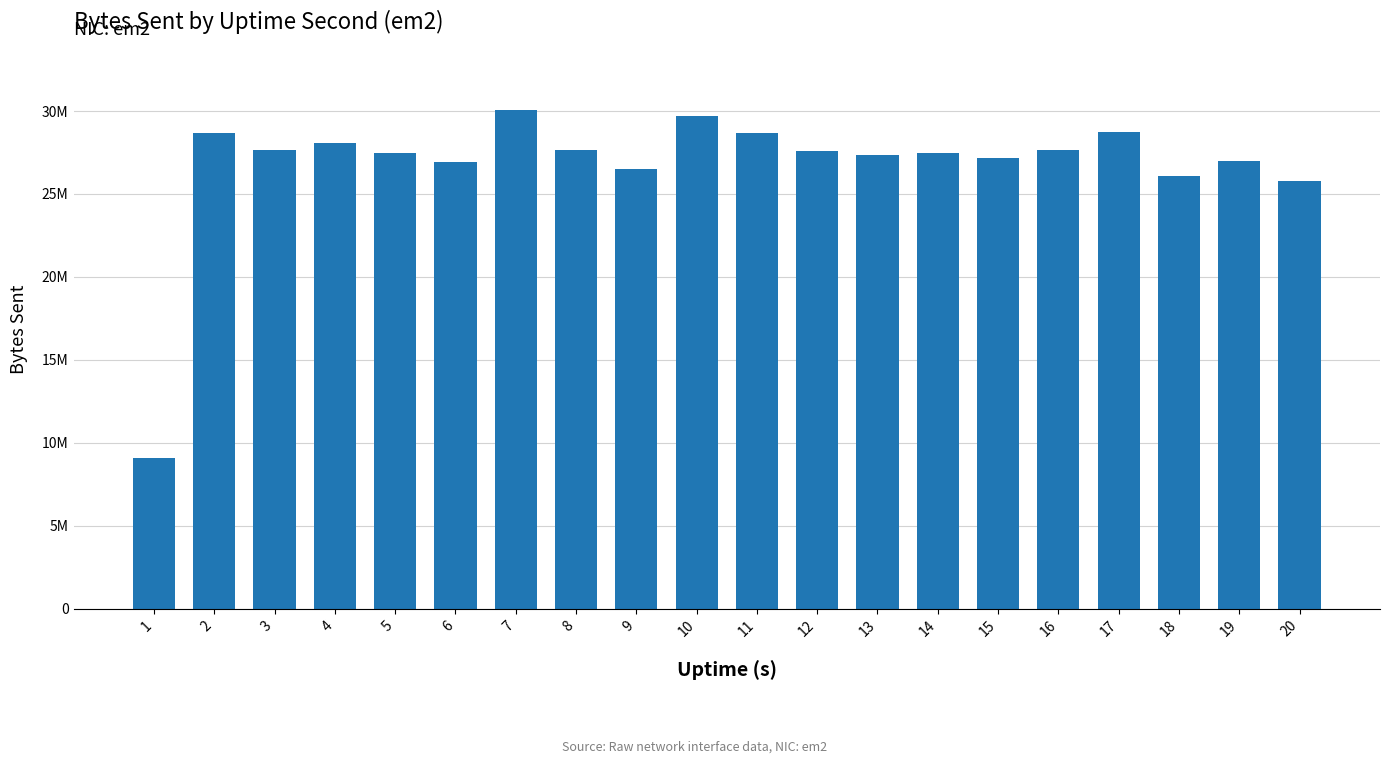

What is the minimum value shown in the chart?

9109432